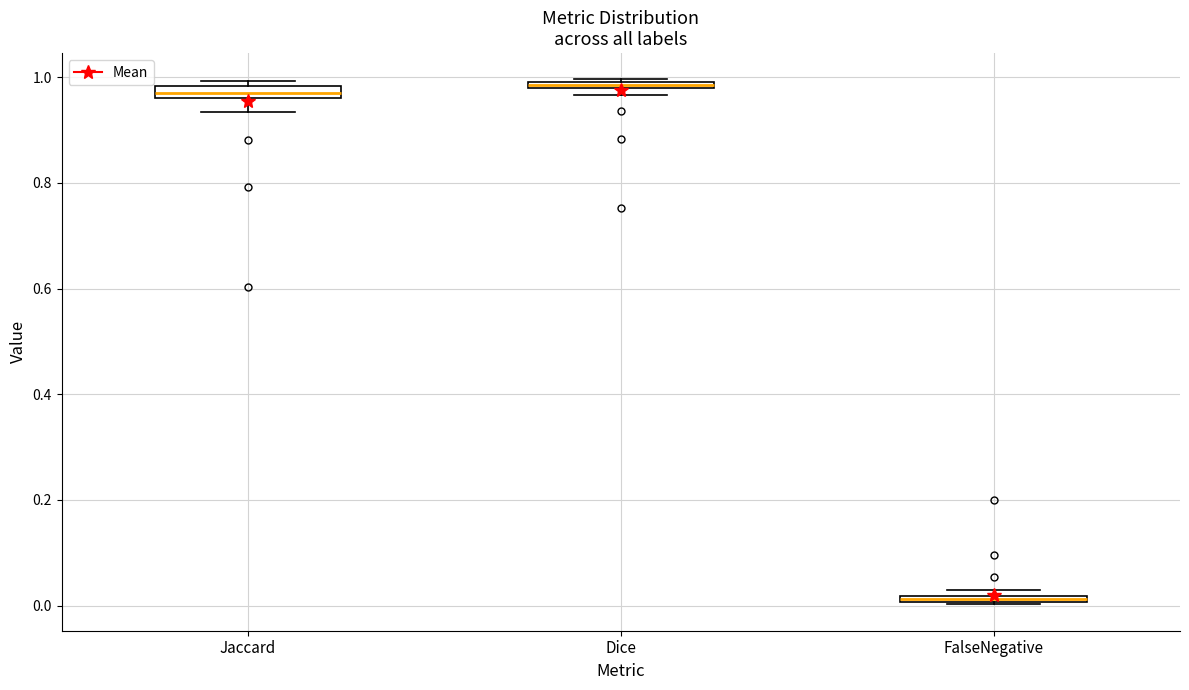

Where is the lower edge of the box for Dice on the y-axis? The values are not printed on the chart, so give them approximately, as read against the axis.

0.98